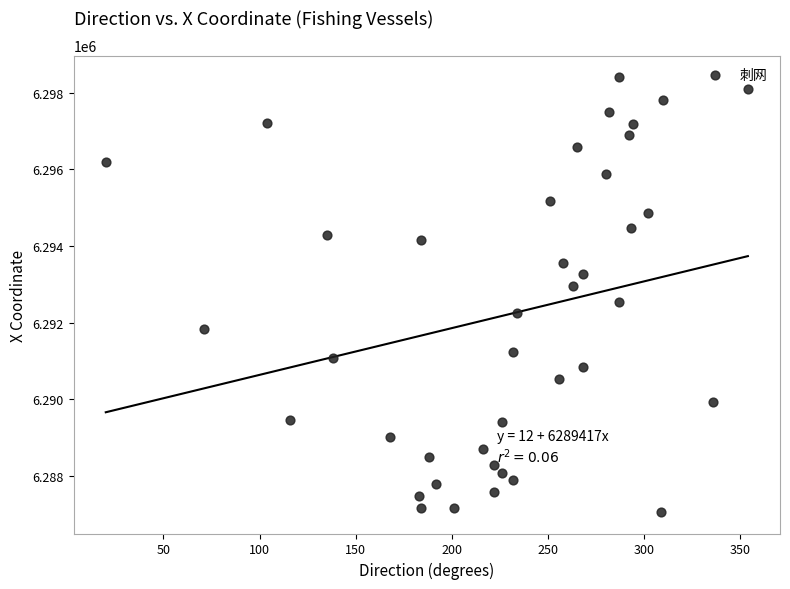

What is the range of X values (max minus min)?

334.0